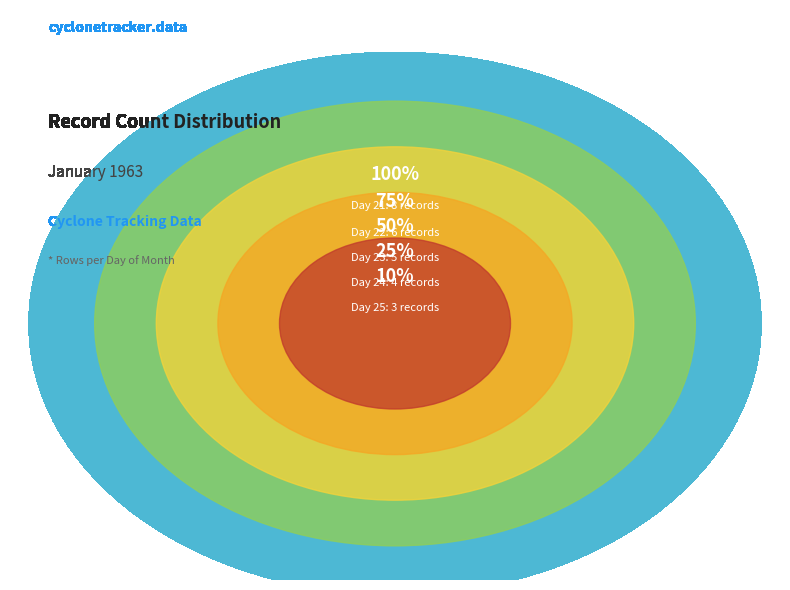

Count the number of slices in the pie.

5